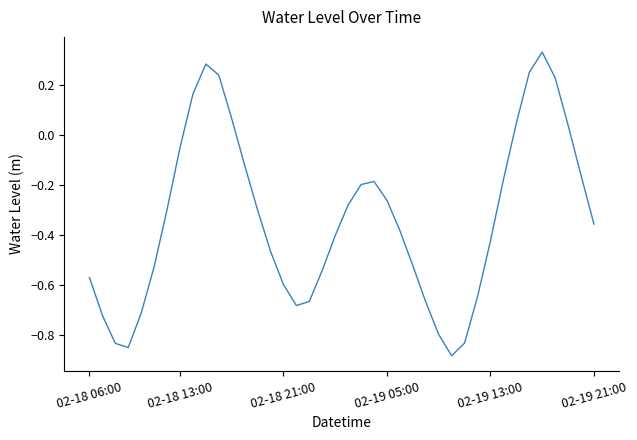

What is the difference between the maximum and minimum values?

1.2